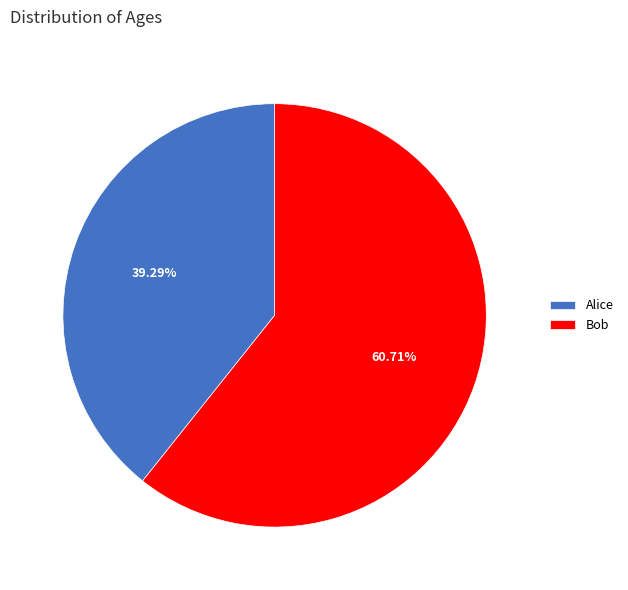

Does Bob account for over 50% of the chart?

Yes